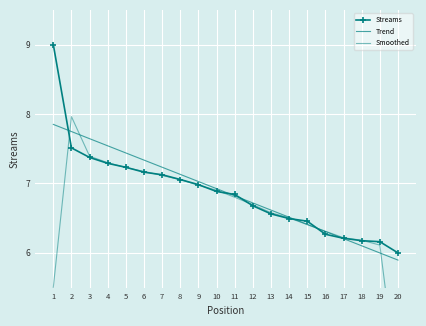

Reading right to left, transcribe all the data shown in this chart.

Streams: 20=6.0	19=6.2	18=6.2	17=6.2	16=6.3	15=6.5	14=6.5	13=6.6	12=6.7	11=6.8	10=6.9	9=7.0	8=7.1	7=7.1	6=7.2	5=7.2	4=7.3	3=7.4	2=7.5	1=9.0
Trend: 20=5.9	19=6.0	18=6.1	17=6.2	16=6.3	15=6.4	14=6.5	13=6.6	12=6.7	11=6.8	10=6.9	9=7.0	8=7.1	7=7.2	6=7.3	5=7.4	4=7.5	3=7.6	2=7.7	1=7.9
Smoothed: 20=4.1	19=6.1	18=6.2	17=6.2	16=6.3	15=6.4	14=6.5	13=6.6	12=6.7	11=6.8	10=6.9	9=7.0	8=7.1	7=7.1	6=7.2	5=7.2	4=7.3	3=7.4	2=8.0	1=5.5